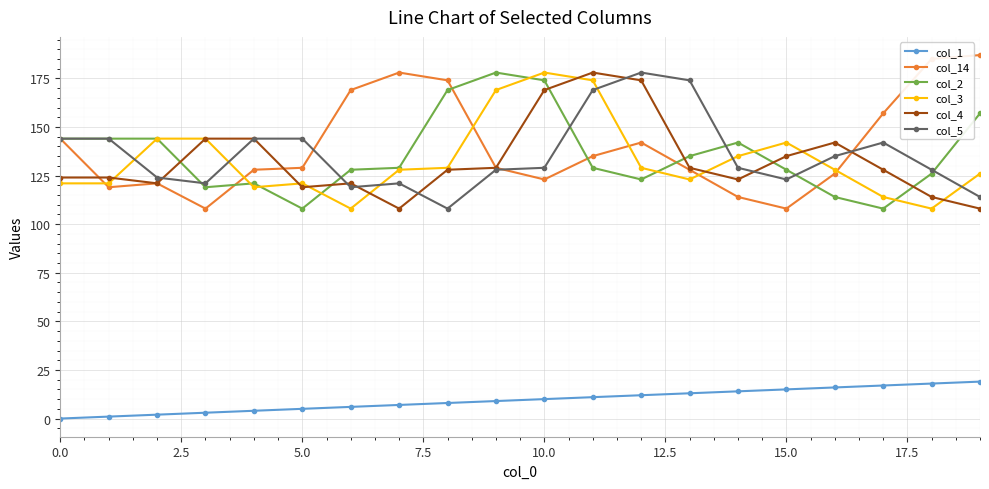

Reading left to right, list all the values displayed in this chart.

col_1: 0	1	2	3	4	5	6	7	8	9	10	11	12	13	14	15	16	17	18	19
col_14: 144	119	121	108	128	129	169	178	174	129	123	135	142	128	114	108	126	157	185	187
col_2: 144	144	144	119	121	108	128	129	169	178	174	129	123	135	142	128	114	108	126	157
col_3: 121	121	144	144	119	121	108	128	129	169	178	174	129	123	135	142	128	114	108	126
col_4: 124	124	121	144	144	119	121	108	128	129	169	178	174	129	123	135	142	128	114	108
col_5: 144	144	124	121	144	144	119	121	108	128	129	169	178	174	129	123	135	142	128	114